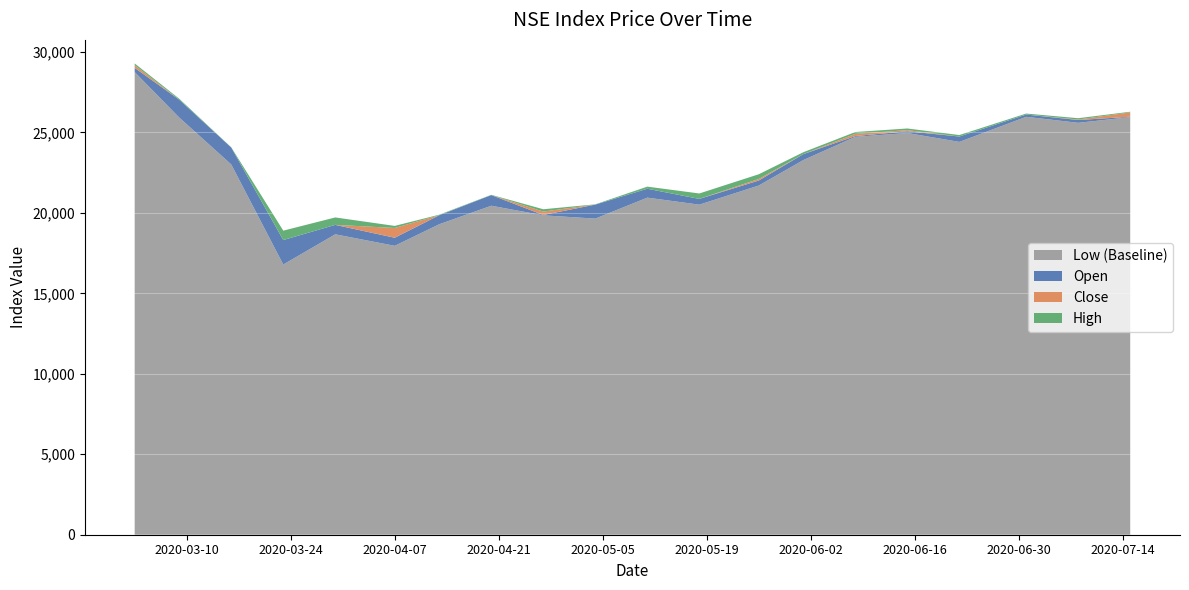

Reading left to right, what are all the values shown in this chart?

Close: 2020-03-03=29177.0	2020-03-09=26462.6	2020-03-16=23101.2	2020-03-23=16917.7	2020-03-30=18782.4	2020-04-07=19062.5	2020-04-13=19488.0	2020-04-20=20522.7	2020-04-27=20081.2	2020-05-04=19743.8	2020-05-11=21271.3	2020-05-18=20824.0	2020-05-26=22106.8	2020-06-01=23523.8	2020-06-08=24909.5	2020-06-15=25141.2	2020-06-22=24624.5	2020-07-01=26022.2	2020-07-08=25802.0	2020-07-15=26244.8
Open: 2020-03-03=29012.5	2020-03-09=27031.5	2020-03-16=24061.6	2020-03-23=18311.3	2020-03-30=19254.5	2020-04-07=18454.5	2020-04-13=19854.9	2020-04-20=21104.7	2020-04-27=19870.8	2020-05-04=20514.8	2020-05-11=21500.2	2020-05-18=20867.8	2020-05-26=22009.2	2020-06-01=23650.0	2020-06-08=24774.2	2020-06-15=25070.0	2020-06-22=24744.5	2020-07-01=26110.5	2020-07-08=25770.0	2020-07-15=25974.0
High: 2020-03-03=29285.3	2020-03-09=27091.6	2020-03-16=24074.2	2020-03-23=18895.7	2020-03-30=19716.2	2020-04-07=19190.5	2020-04-13=19887.0	2020-04-20=21122.1	2020-04-27=20224.8	2020-05-04=20530.5	2020-05-11=21630.8	2020-05-18=21205.6	2020-05-26=22399.8	2020-06-01=23768.8	2020-06-08=25024.8	2020-06-15=25244.5	2020-06-22=24836.5	2020-07-01=26171.7	2020-07-08=25882.8	2020-07-15=26284.5
Low: 2020-03-03=28749.5	2020-03-09=25923.4	2020-03-16=23008.2	2020-03-23=16791.0	2020-03-30=18668.7	2020-04-07=17953.8	2020-04-13=19294.0	2020-04-20=20444.2	2020-04-27=19847.7	2020-05-04=19643.6	2020-05-11=20946.8	2020-05-18=20510.3	2020-05-26=21699.5	2020-06-01=23281.5	2020-06-08=24726.0	2020-06-15=24963.0	2020-06-22=24410.5	2020-07-01=25970.2	2020-07-08=25596.5	2020-07-15=25950.5